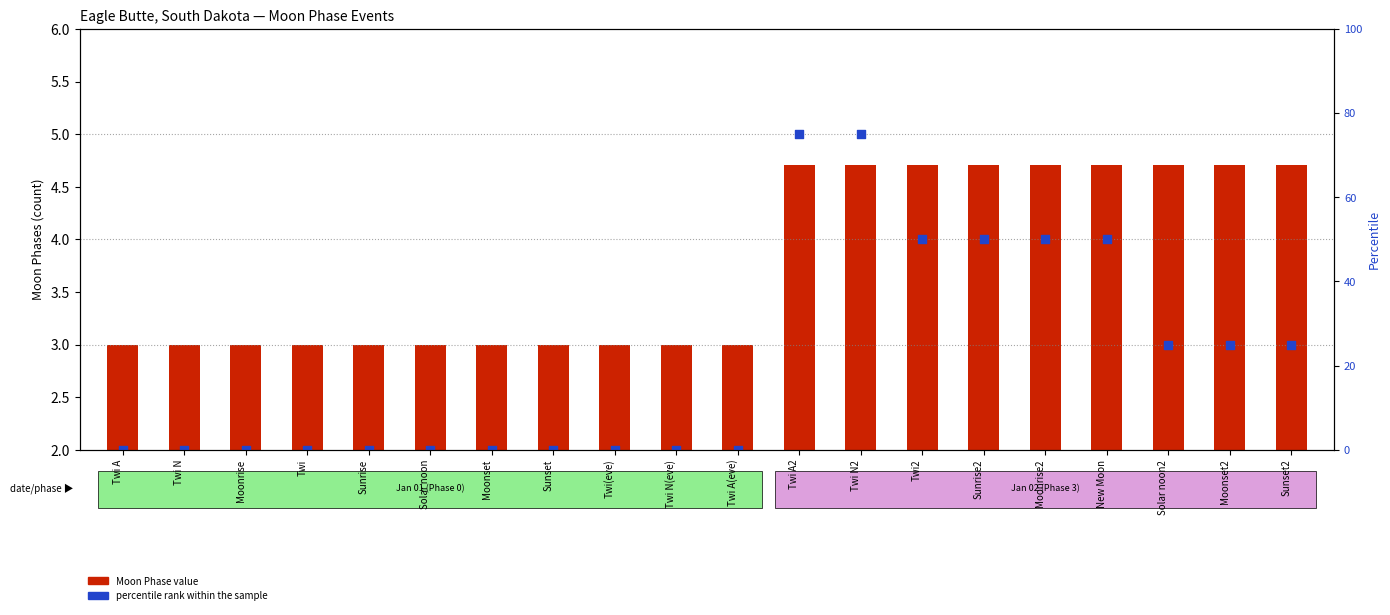

Which series reaches the maximum Y coordinate?

percentile rank within the sample